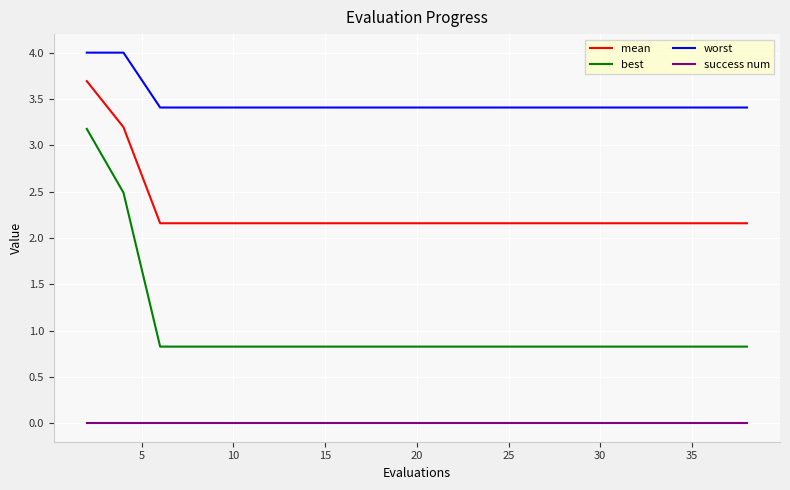

Reading right to left, what are all the values shown in this chart?

mean: 2.2	2.2	2.2	2.2	2.2	2.2	2.2	2.2	2.2	2.2	2.2	2.2	2.2	2.2	2.2	2.2	2.2	2.2	3.2	3.7
best: 0.8	0.8	0.8	0.8	0.8	0.8	0.8	0.8	0.8	0.8	0.8	0.8	0.8	0.8	0.8	0.8	0.8	0.8	2.5	3.2
worst: 3.4	3.4	3.4	3.4	3.4	3.4	3.4	3.4	3.4	3.4	3.4	3.4	3.4	3.4	3.4	3.4	3.4	3.4	4.0	4.0
success num: 0.0	0.0	0.0	0.0	0.0	0.0	0.0	0.0	0.0	0.0	0.0	0.0	0.0	0.0	0.0	0.0	0.0	0.0	0.0	0.0